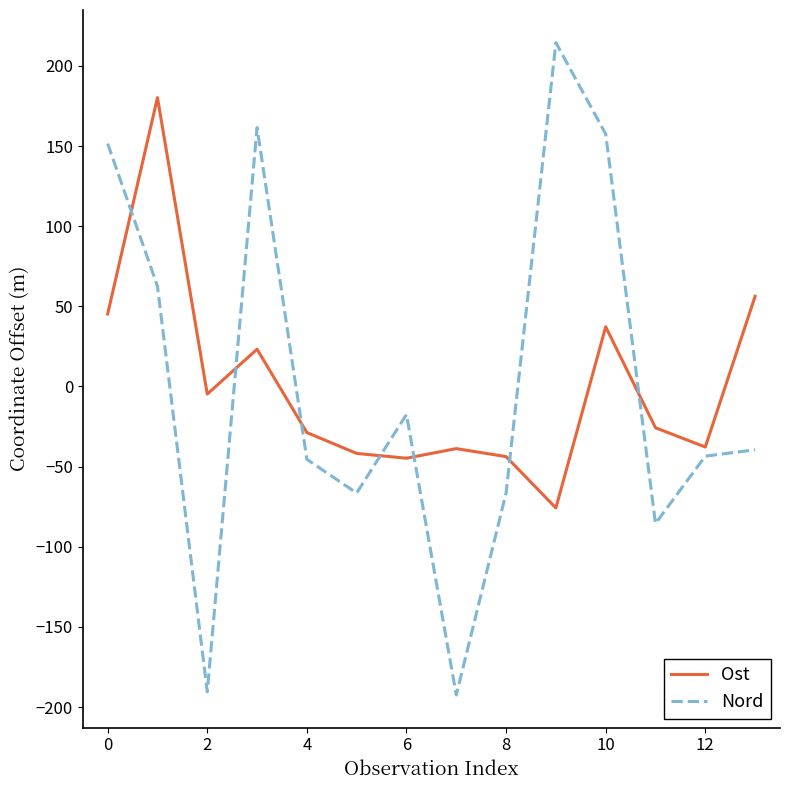

True or false: Nord and Ost intersect in this chart.

True